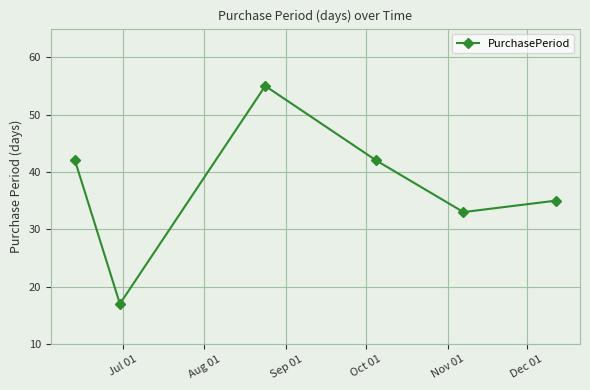

Reading right to left, list all the values displayed in this chart.

35	33	42	55	17	42